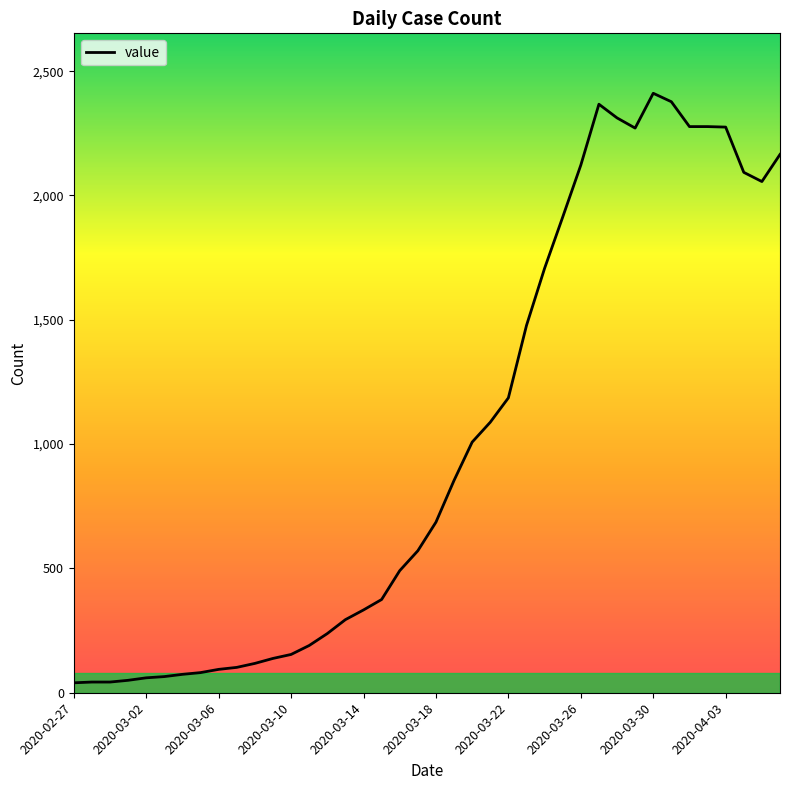

What is the maximum value shown in the chart?

2411